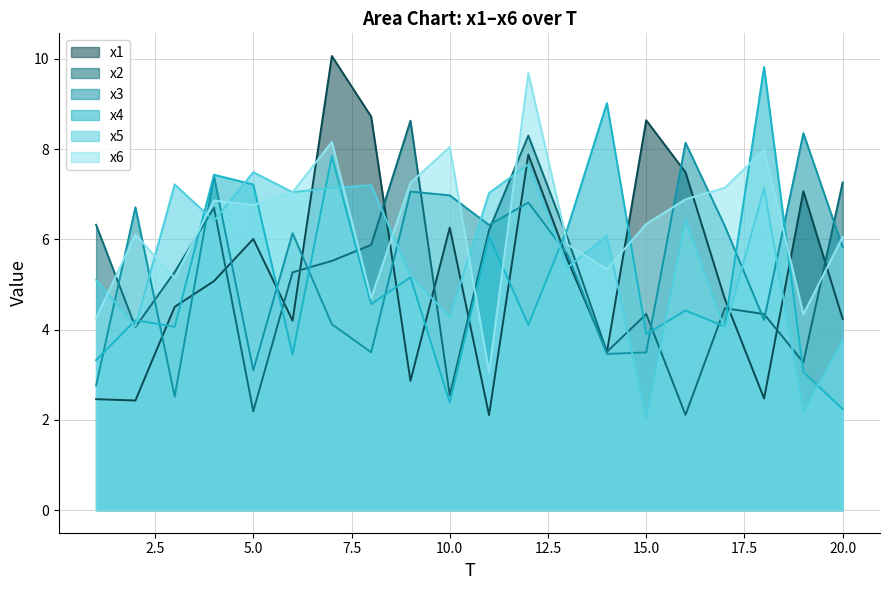

What is the value of the x3 point at the 18th from the left?

4.2